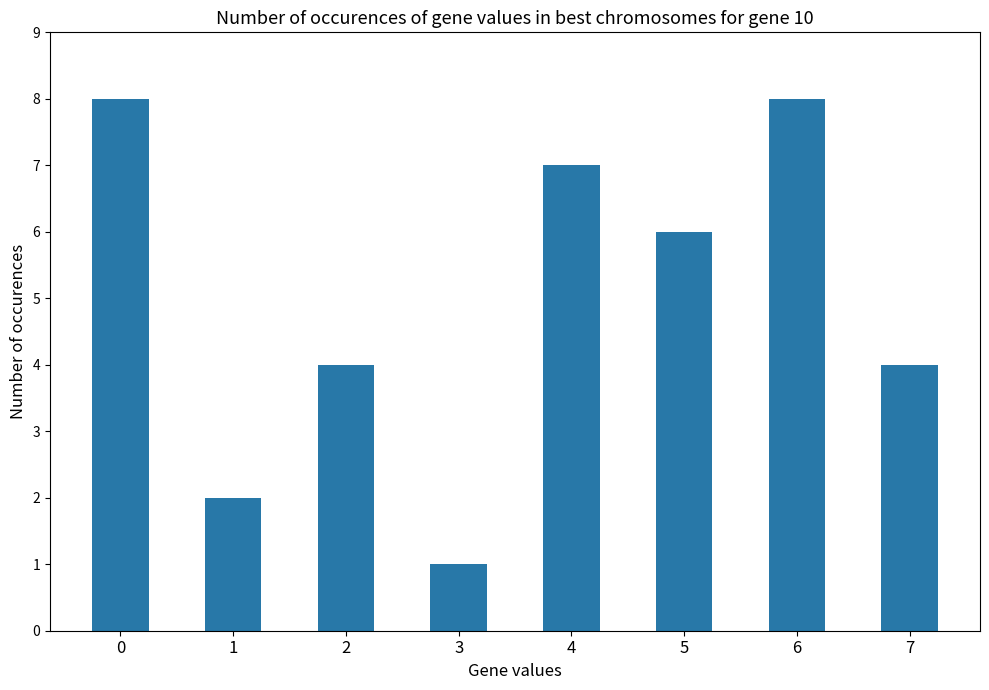

What is the change in value from 0 to 1?

-6